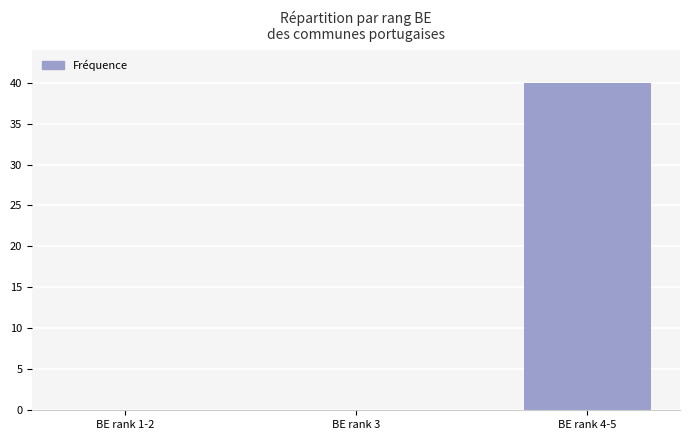

How many distinct data groups are displayed?

1